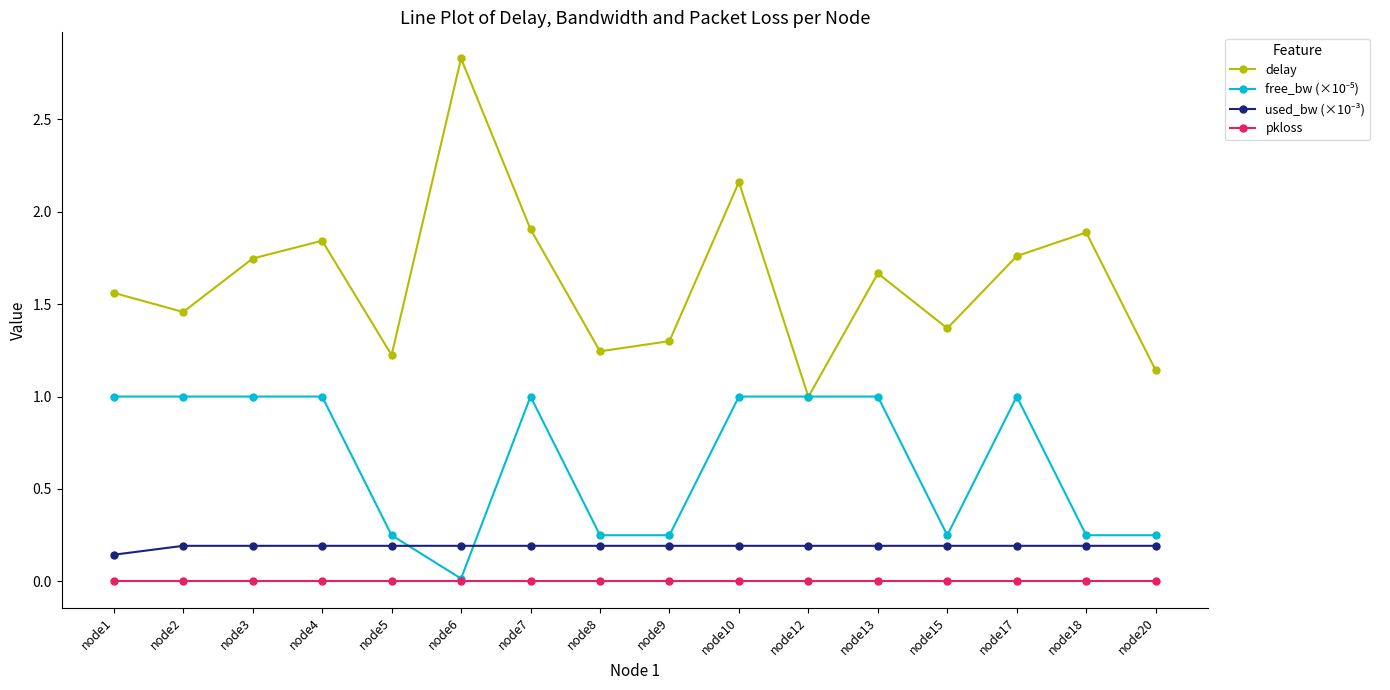

How many lines are shown in the chart?

4